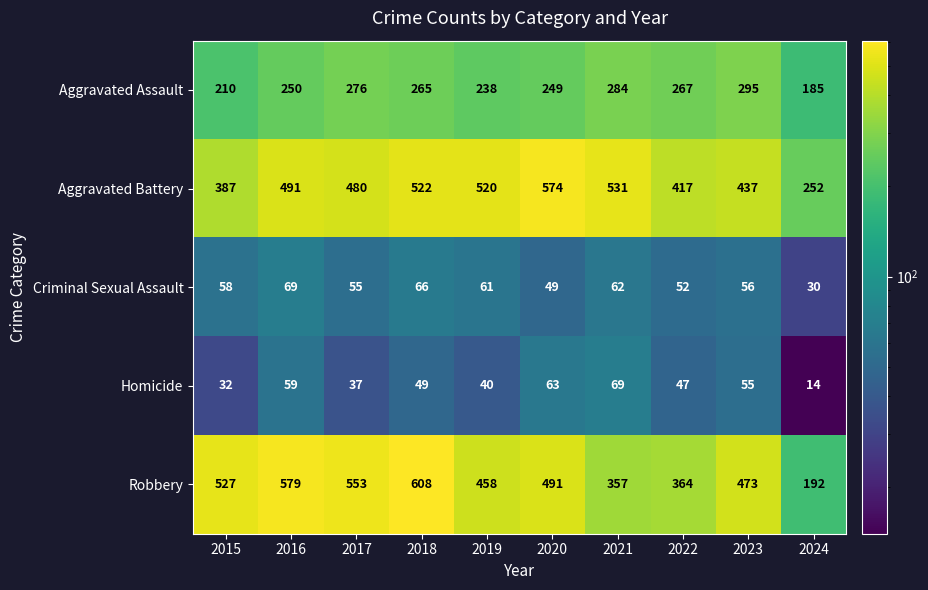

Between 2017 and 2021, which series saw the biggest shift?

Robbery